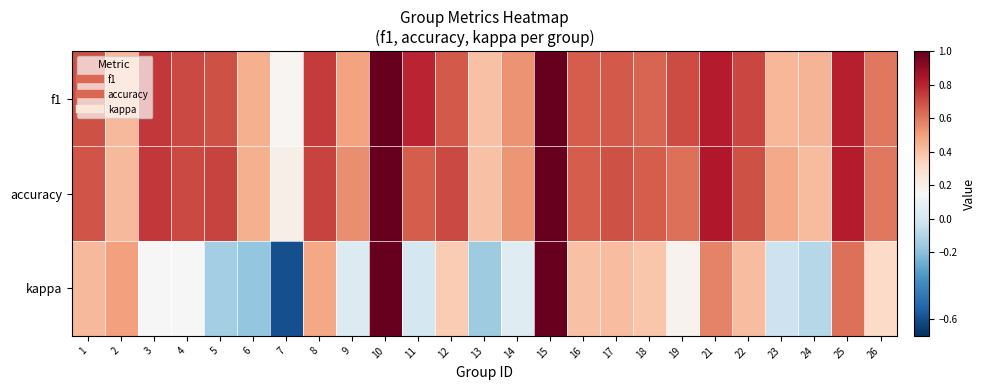

At which category is the sum across all series the highest?

10